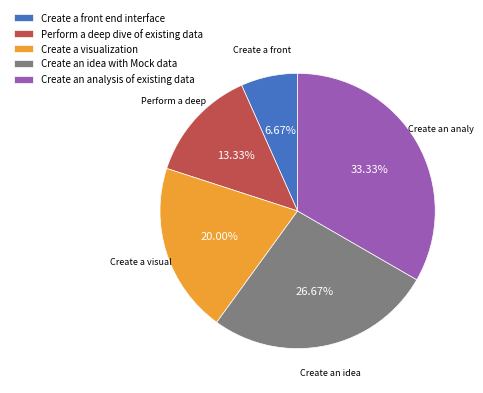

Which has a higher value, Create an analysis of existing data or Create a front end interface?

Create an analysis of existing data